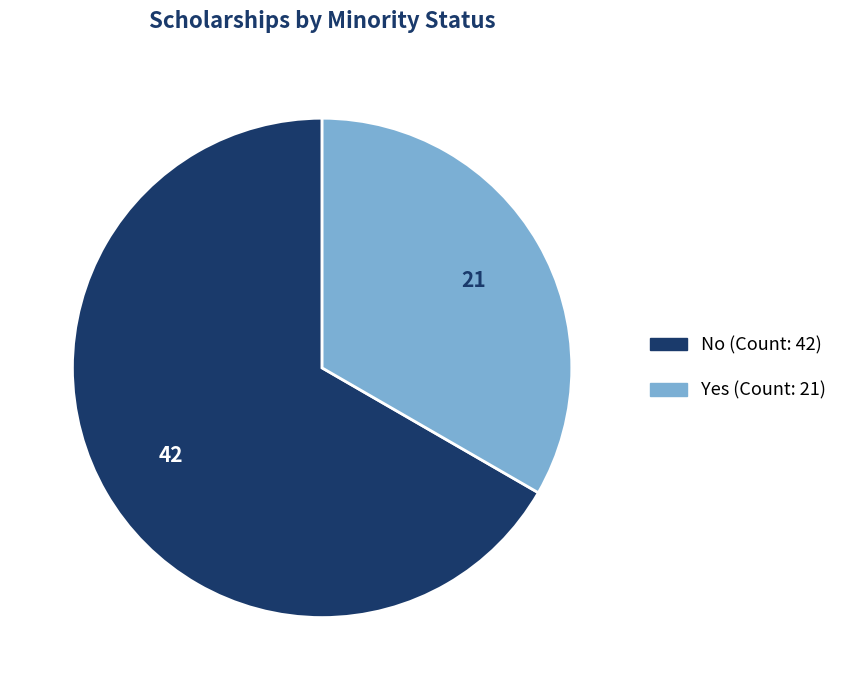

Do Yes and No together represent more than half of the pie?

Yes